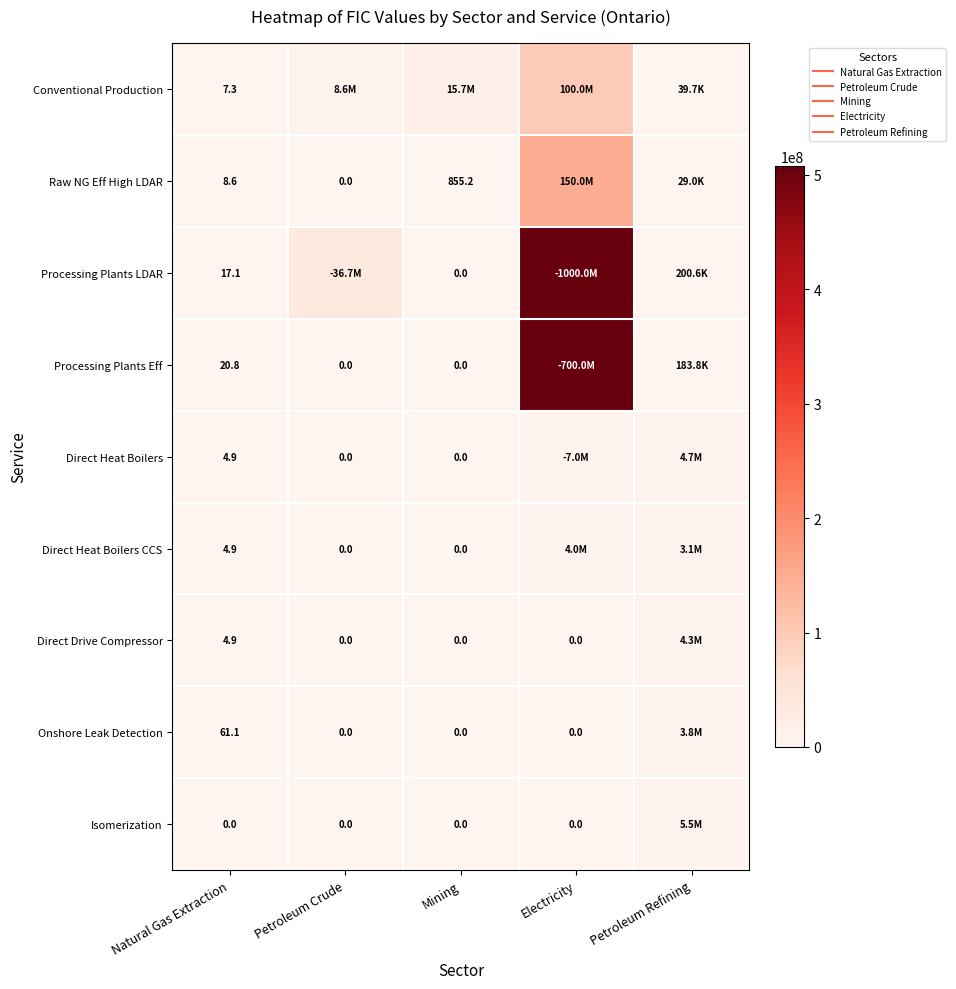

Is the value of Isomerization at Natural Gas Extraction greater than the value of Direct Heat Boilers CCS at Petroleum Refining?

No